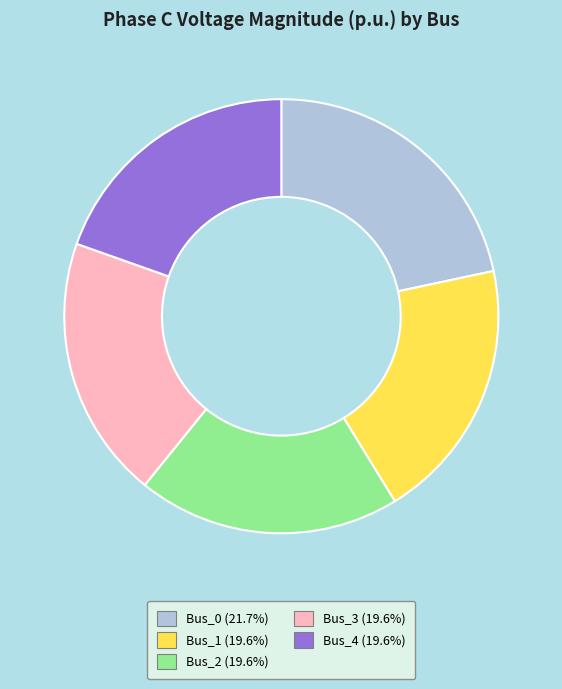

Is there any slice that represents more than half of the pie?

No